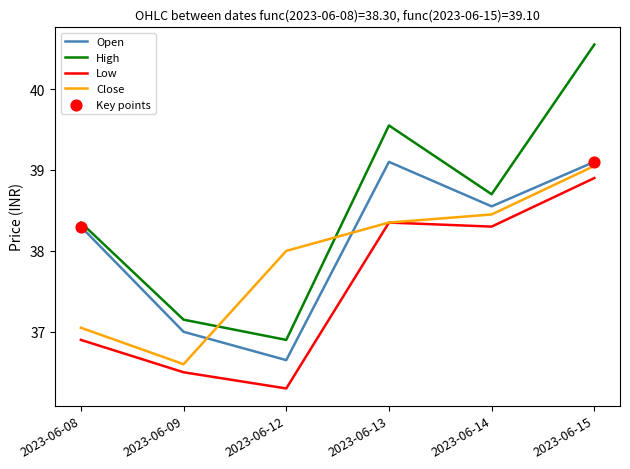

What is the total value across all series at 2023-06-13?

155.3